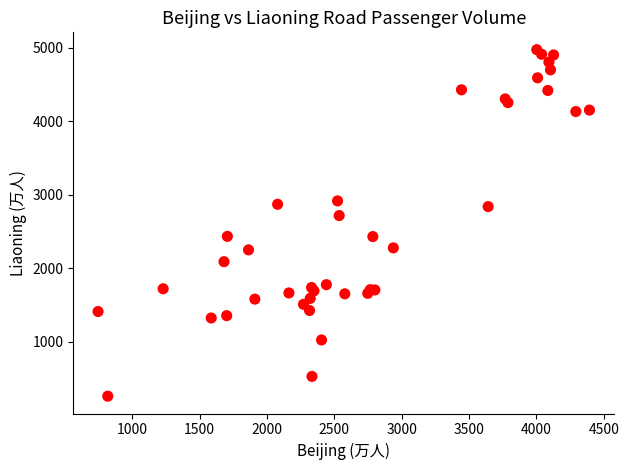

What Y value in the scatter plot is closest to 2617?

2717